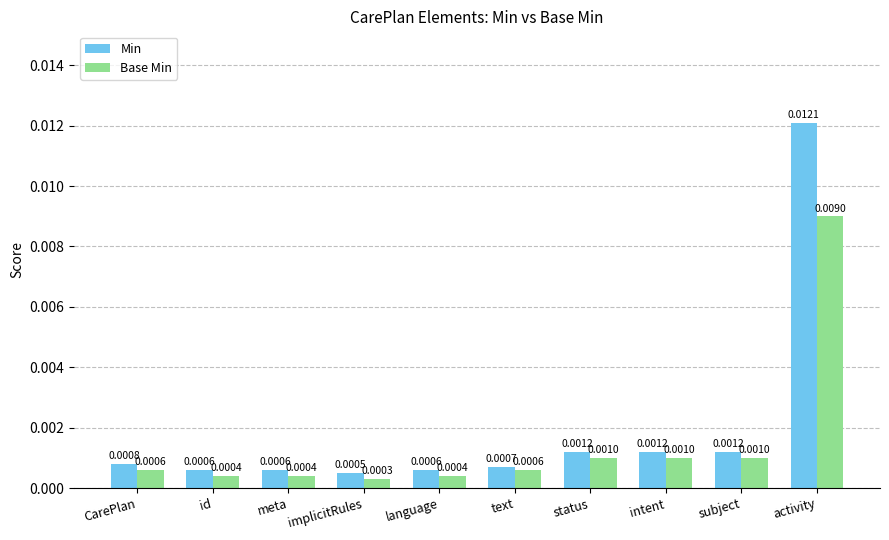

Is the value of Min at meta greater than the value of Base Min at intent?

No